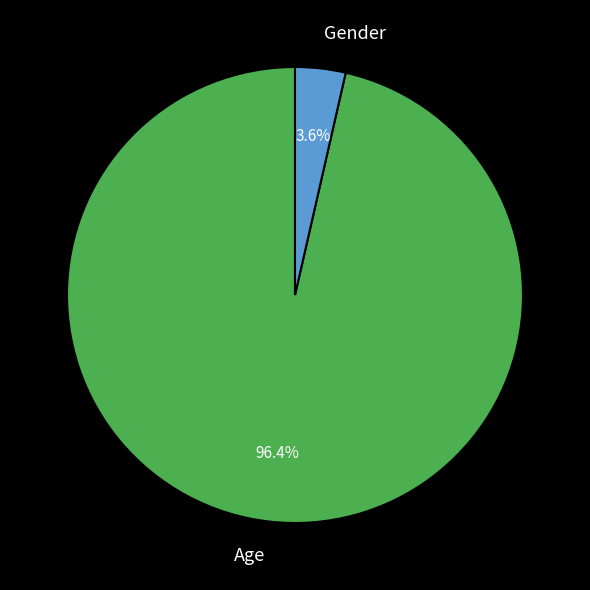

Which category has the smallest portion of the pie?

Gender